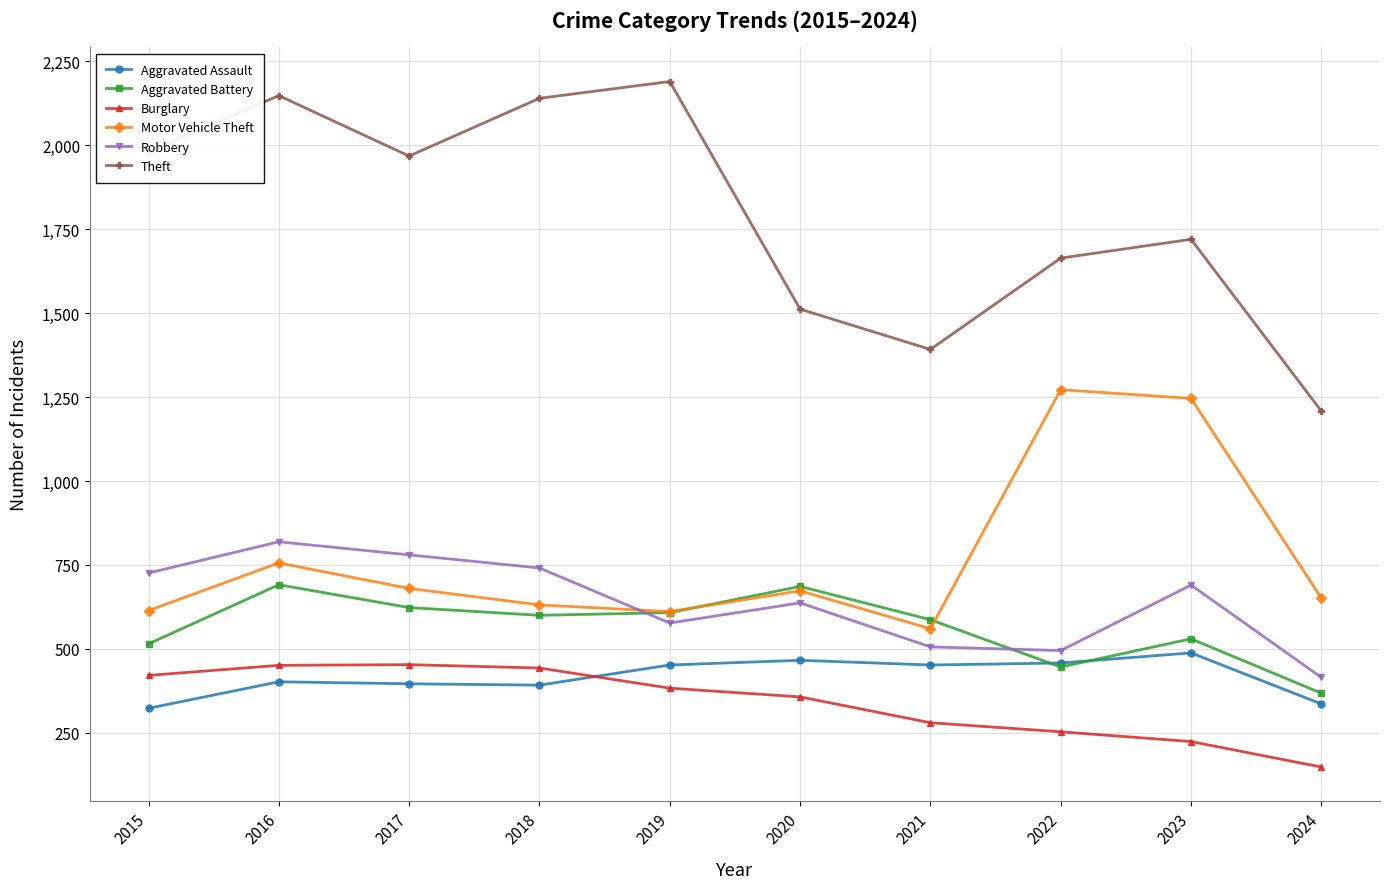

True or false: Robbery and Aggravated Assault cross at least once.

False